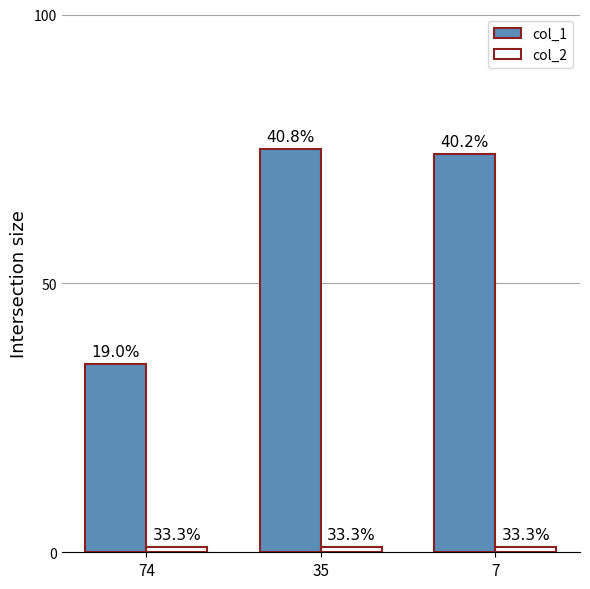

At 74, list the series in order from largest to smallest.

col_1, col_2